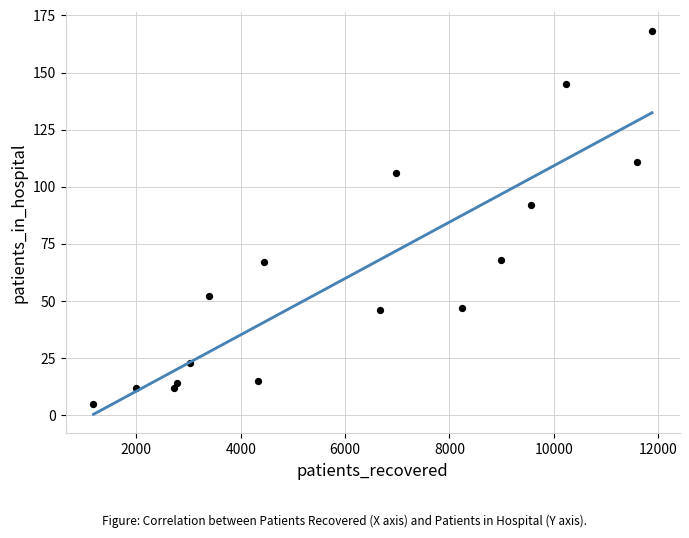

What Y value in the scatter plot is closest to 86?

92